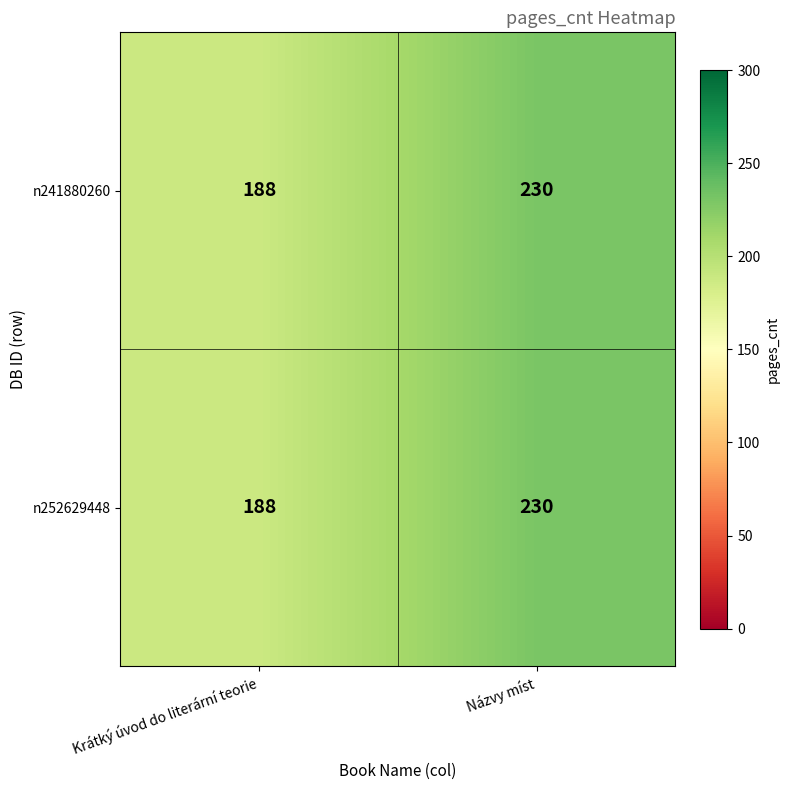

What value does the n241880260 series have at Krátký úvod do literární teorie?

188